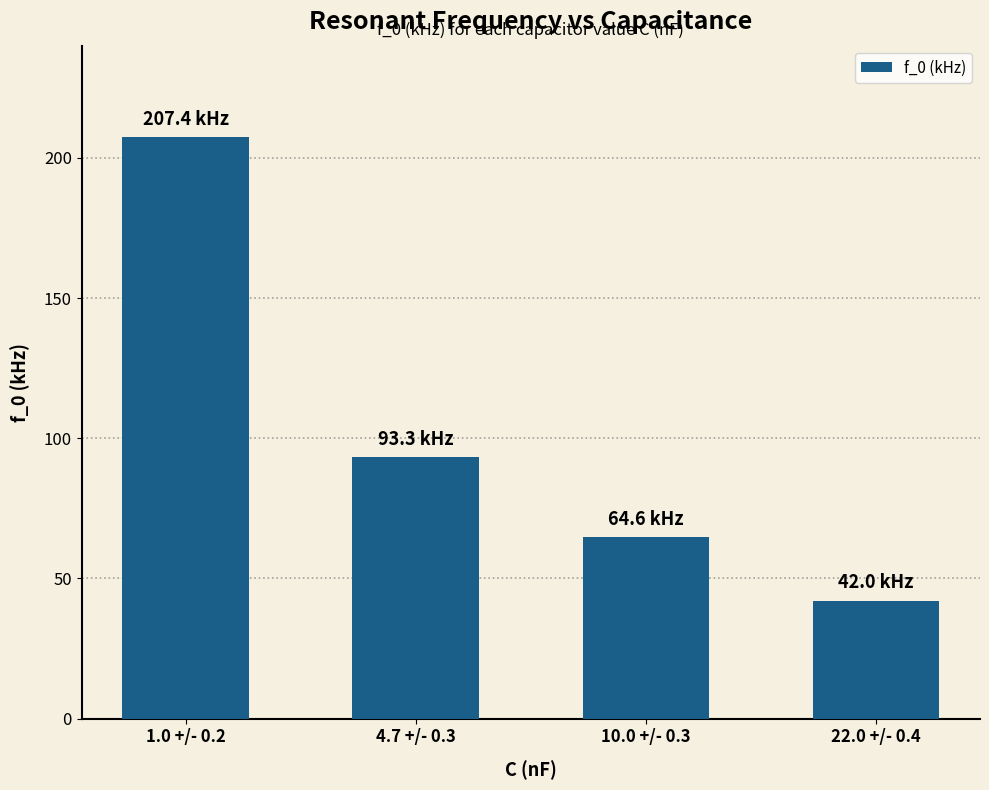

What is the maximum value shown in the chart?

207.4